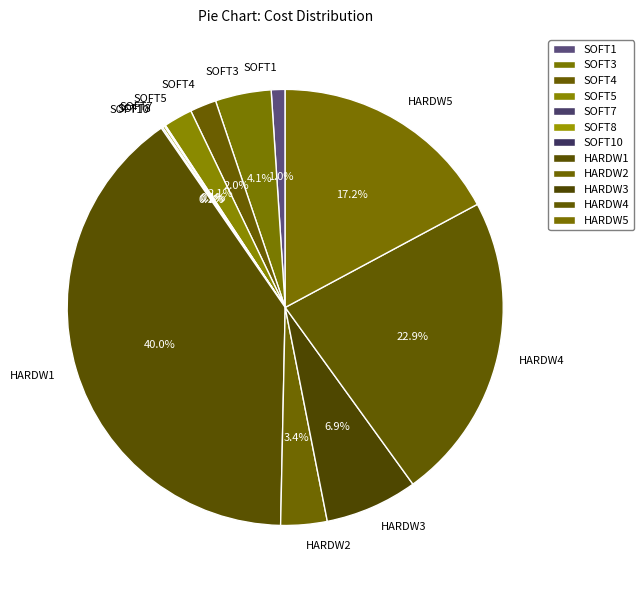

True or false: HARDW1 accounts for 40% of the total.

True